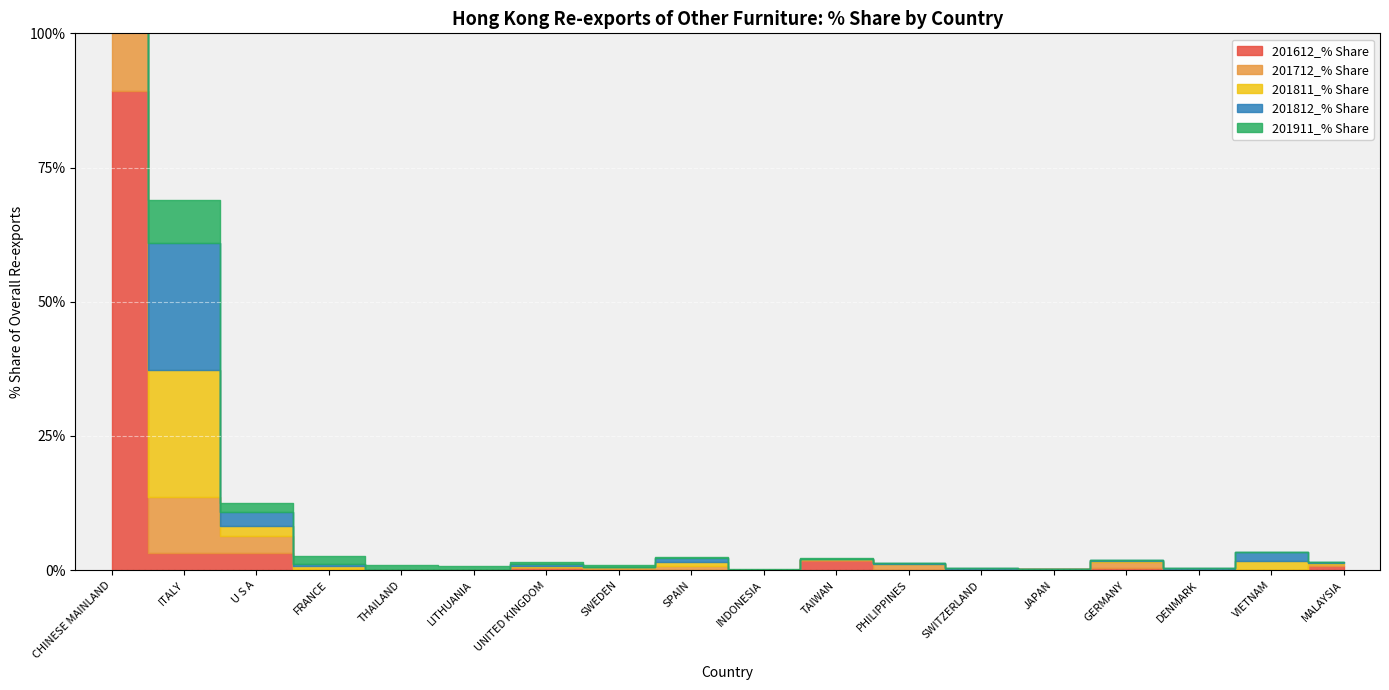

True or false: 201612_% Share has a value of 1.1 at TAIWAN.

False